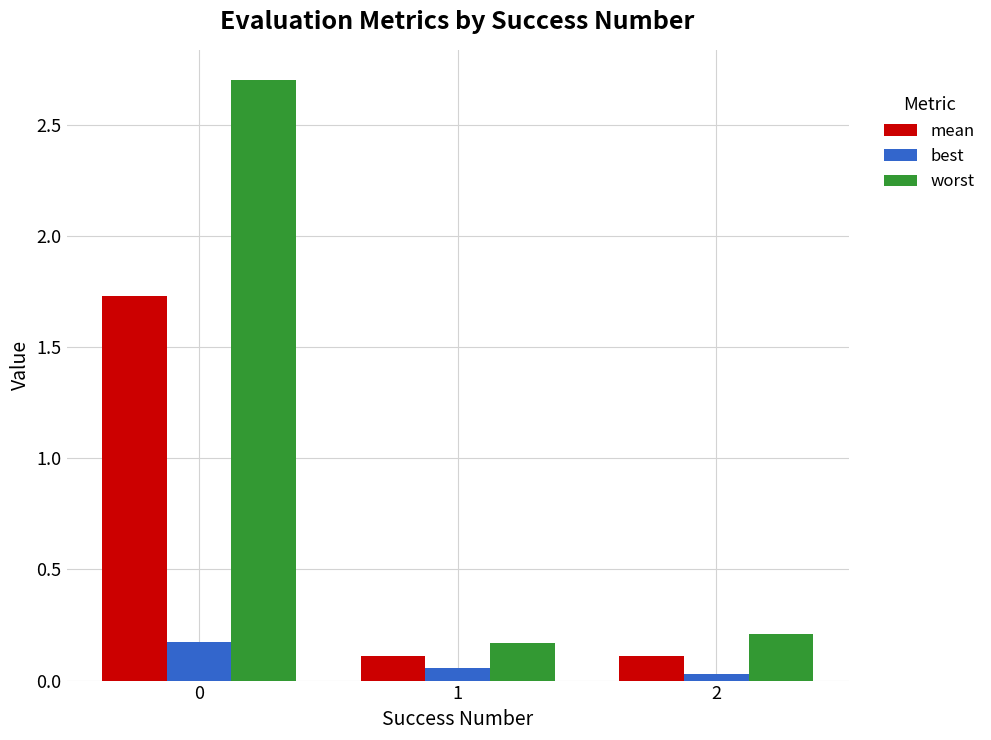

True or false: mean has a value of 0.2 at 1.

False